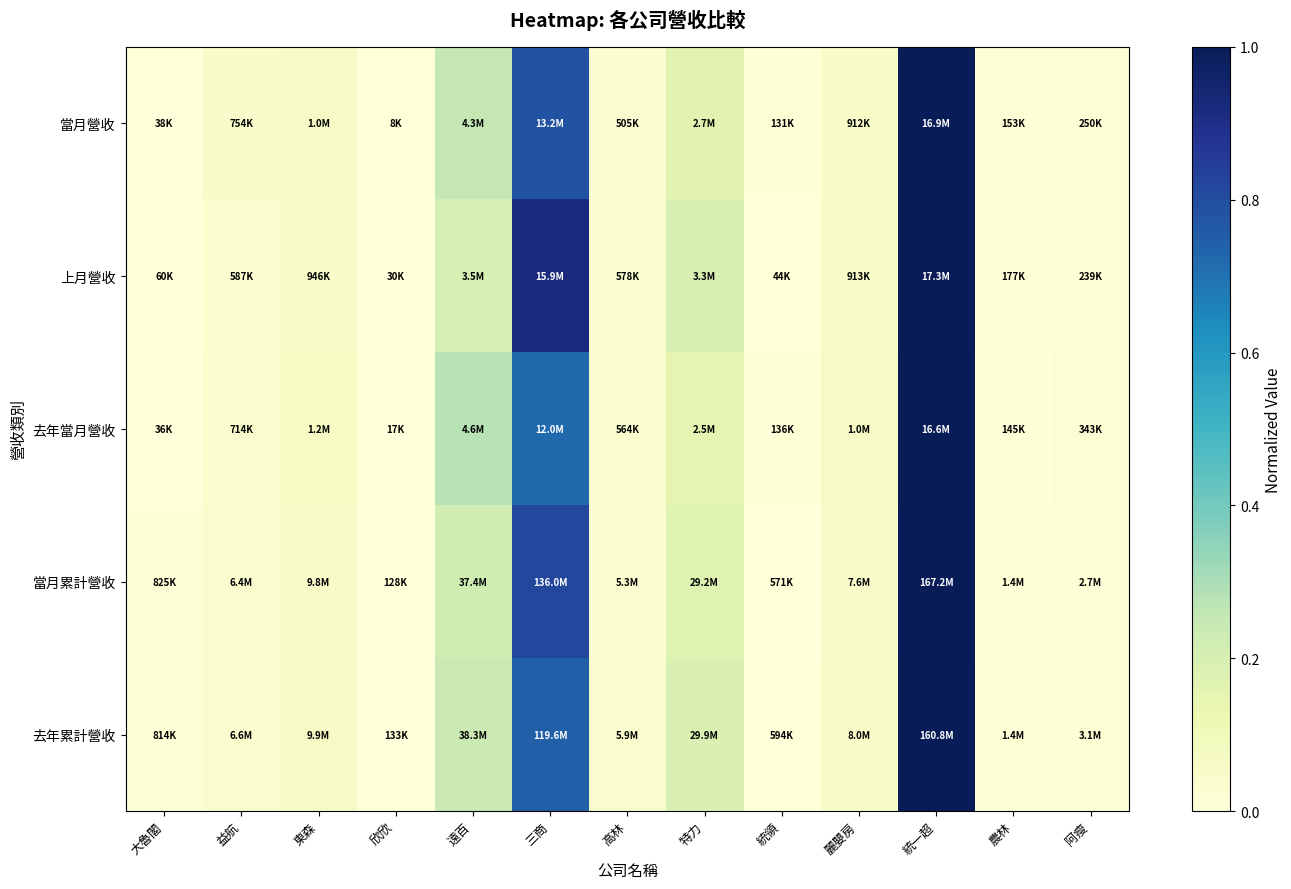

Reading left to right, extract all data points from this chart.

當月營收: 大魯閣=0.0	益航=0.0	東森=0.1	欣欣=0.0	遠百=0.3	三商=0.8	高林=0.0	特力=0.2	統領=0.0	麗嬰房=0.1	統一超=1.0	農林=0.0	阿瘦=0.0
上月營收: 大魯閣=0.0	益航=0.0	東森=0.1	欣欣=0.0	遠百=0.2	三商=0.9	高林=0.0	特力=0.2	統領=0.0	麗嬰房=0.1	統一超=1.0	農林=0.0	阿瘦=0.0
去年當月營收: 大魯閣=0.0	益航=0.0	東森=0.1	欣欣=0.0	遠百=0.3	三商=0.7	高林=0.0	特力=0.1	統領=0.0	麗嬰房=0.1	統一超=1.0	農林=0.0	阿瘦=0.0
當月累計營收: 大魯閣=0.0	益航=0.0	東森=0.1	欣欣=0.0	遠百=0.2	三商=0.8	高林=0.0	特力=0.2	統領=0.0	麗嬰房=0.0	統一超=1.0	農林=0.0	阿瘦=0.0
去年累計營收: 大魯閣=0.0	益航=0.0	東森=0.1	欣欣=0.0	遠百=0.2	三商=0.7	高林=0.0	特力=0.2	統領=0.0	麗嬰房=0.0	統一超=1.0	農林=0.0	阿瘦=0.0